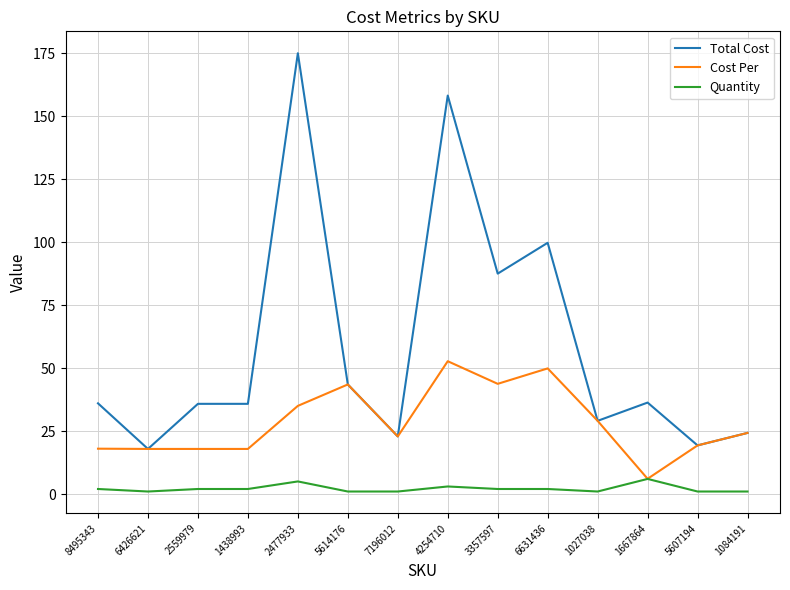

What is the total value across all series at 5607194?

39.6